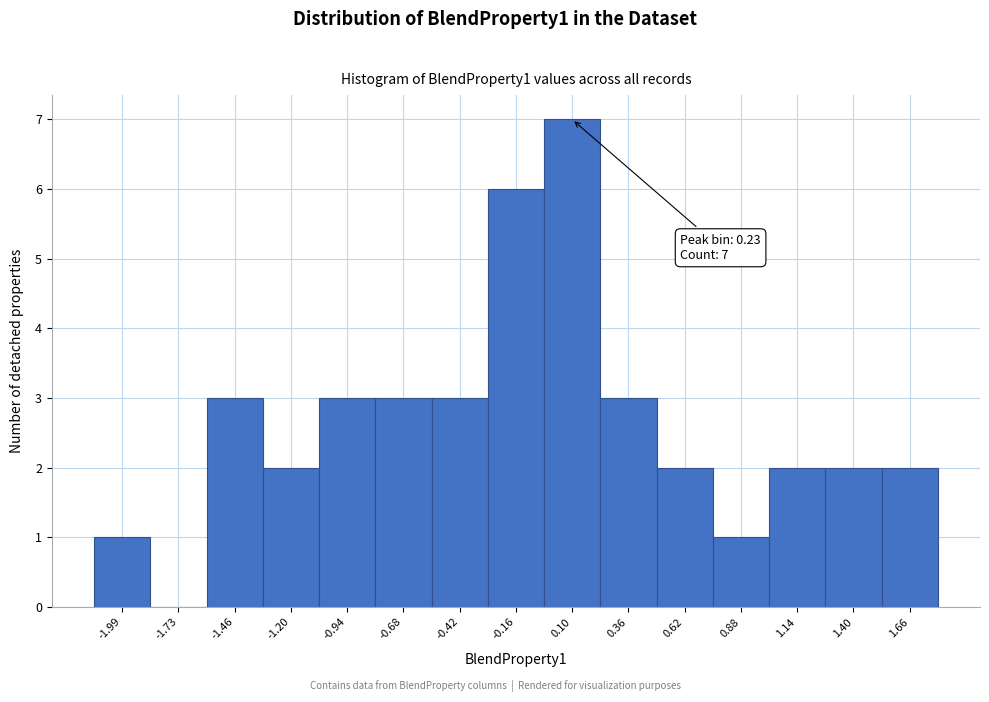

Reading left to right, extract all data points from this chart.

-1.99=1	-1.73=0	-1.46=3	-1.20=2	-0.94=3	-0.68=3	-0.42=3	-0.16=6	0.10=7	0.36=3	0.62=2	0.88=1	1.14=2	1.40=2	1.66=2